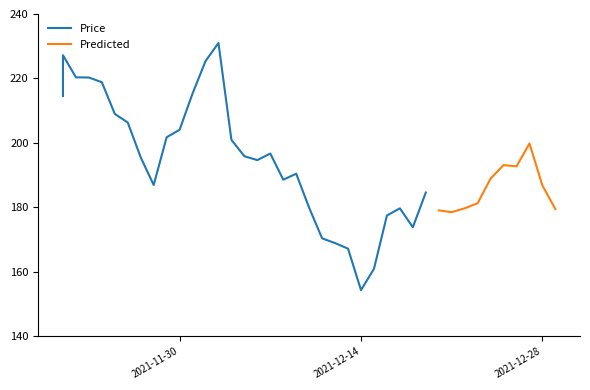

Where does the data first go above 192?

11/21/2021